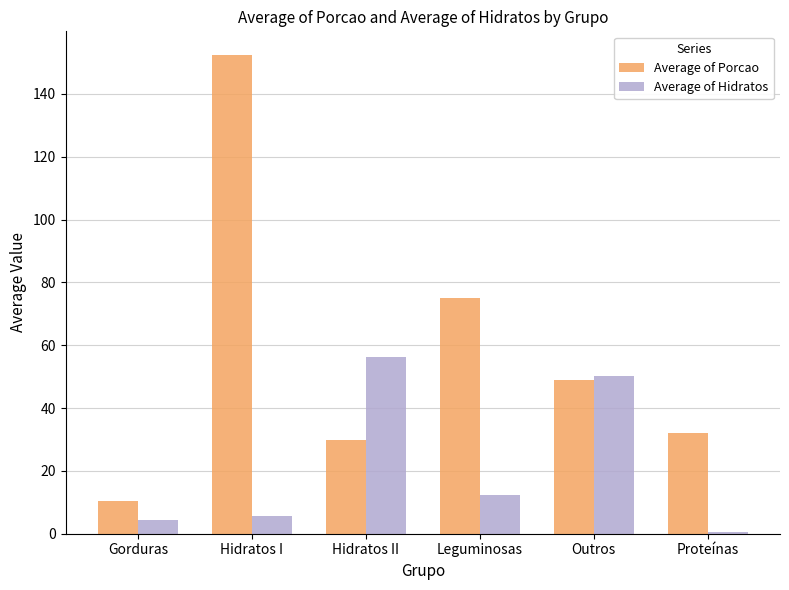

What is the greatest value displayed?

152.3